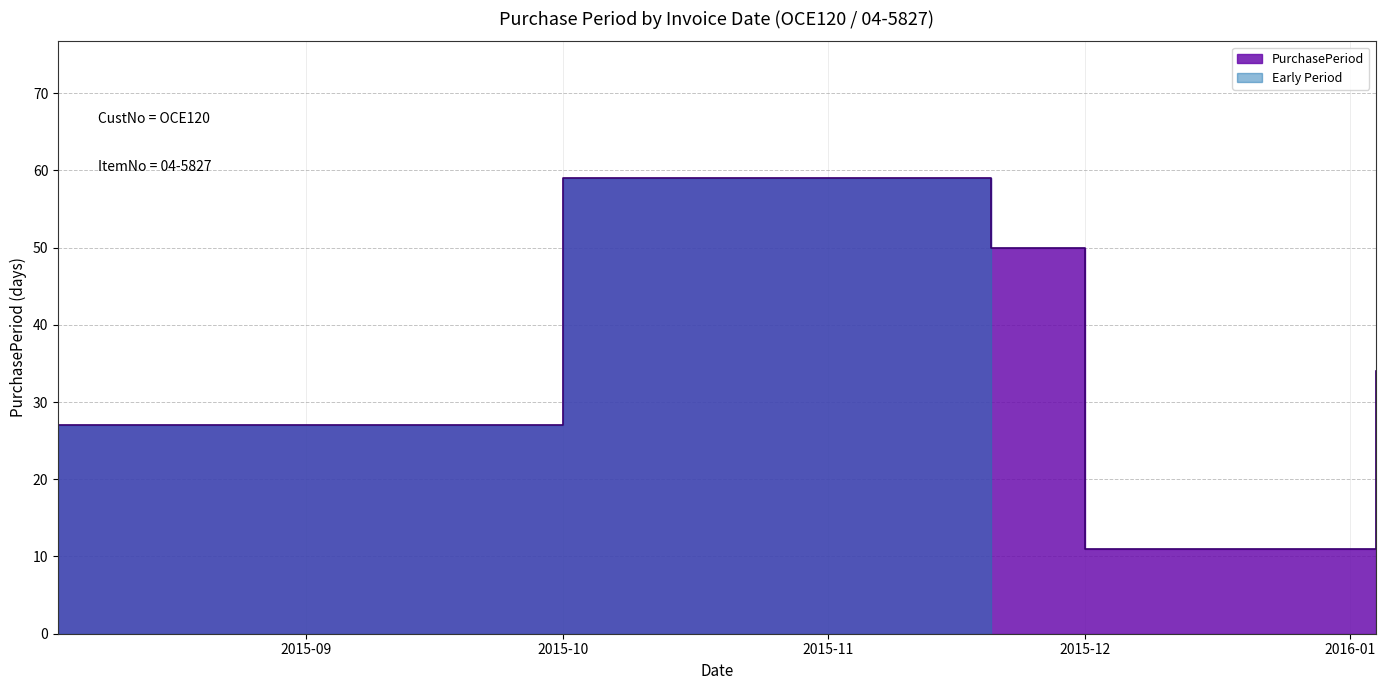

What is the sum of the values at 2015-11-20 and 2015-12-01?

61